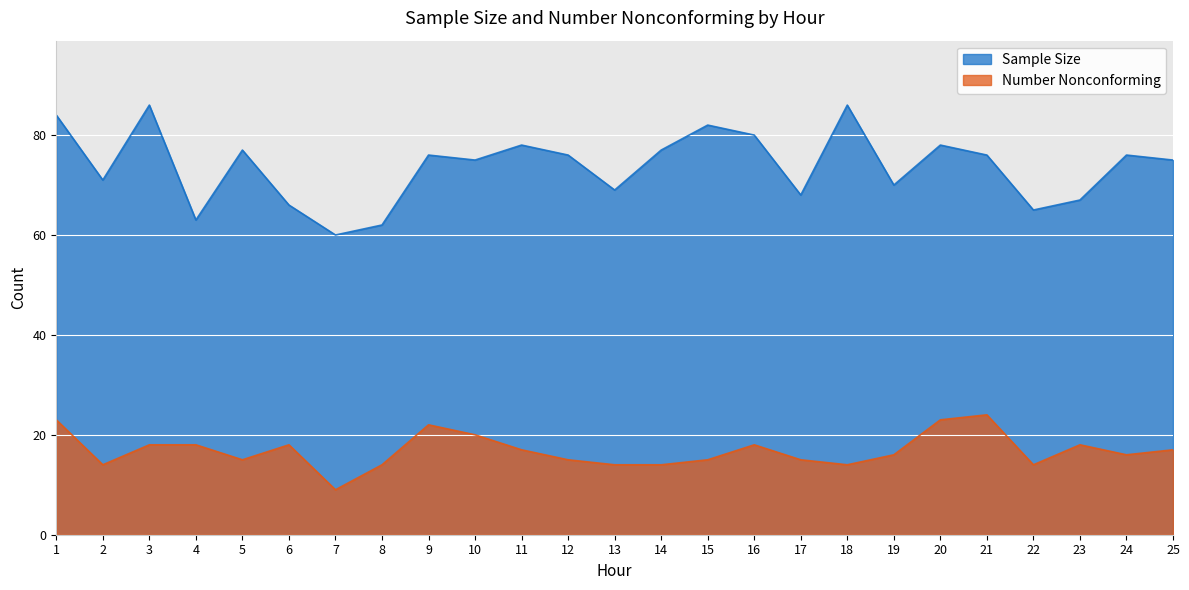

Reading left to right, transcribe all the data shown in this chart.

Sample Size: 1=84	2=71	3=86	4=63	5=77	6=66	7=60	8=62	9=76	10=75	11=78	12=76	13=69	14=77	15=82	16=80	17=68	18=86	19=70	20=78	21=76	22=65	23=67	24=76	25=75
Number Nonconforming: 1=23	2=14	3=18	4=18	5=15	6=18	7=9	8=14	9=22	10=20	11=17	12=15	13=14	14=14	15=15	16=18	17=15	18=14	19=16	20=23	21=24	22=14	23=18	24=16	25=17